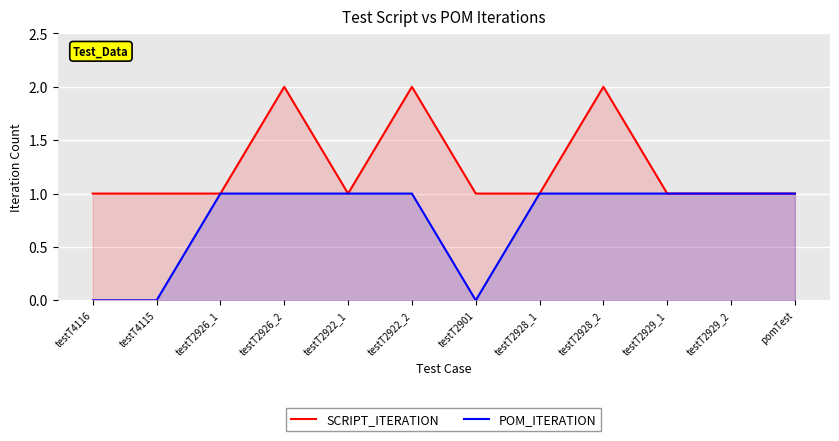

What is the difference between the maximum and minimum values in the POM_ITERATION series?

1